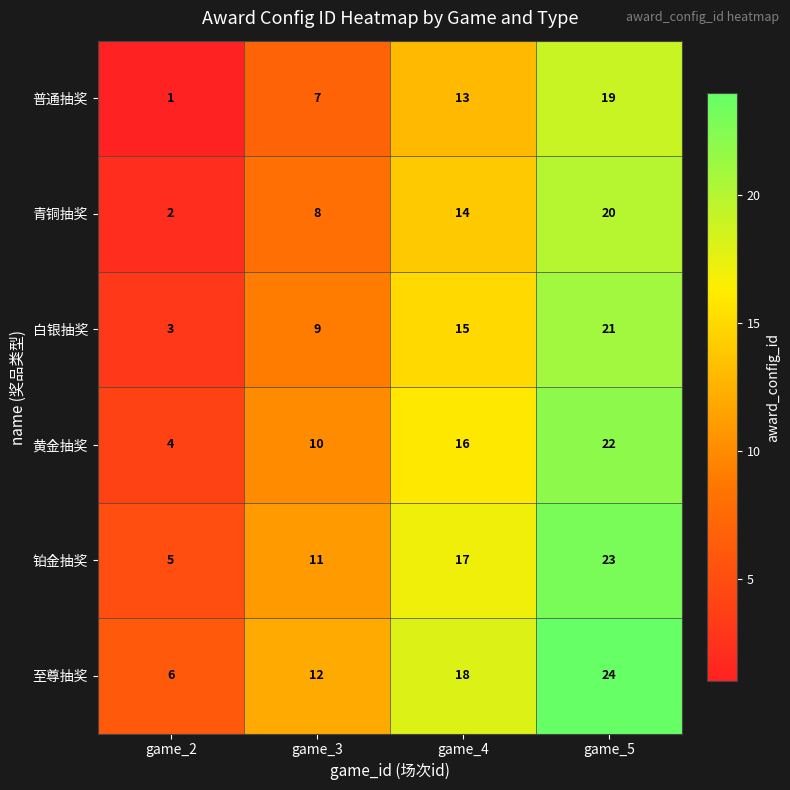

What is the difference between the highest and lowest values at game_5?

5